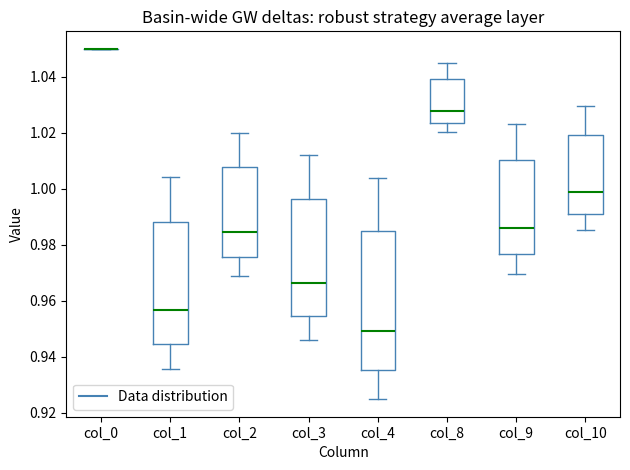

Comparing the boxes themselves (not the whiskers), which one is the tallest?

col_4